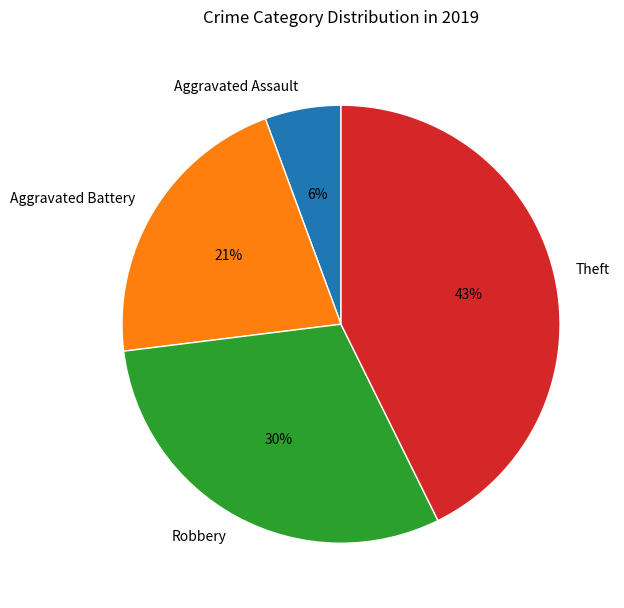

To the nearest percent, what portion does Aggravated Assault represent?

6%